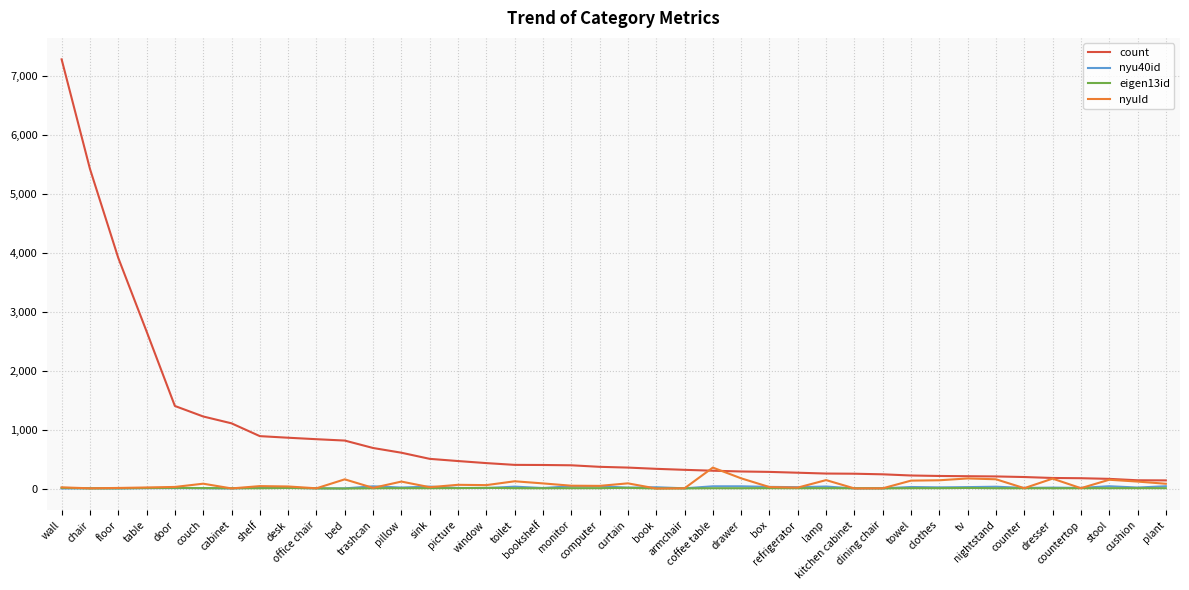

The eigen13id series shows 7 at monitor. True or false?

True